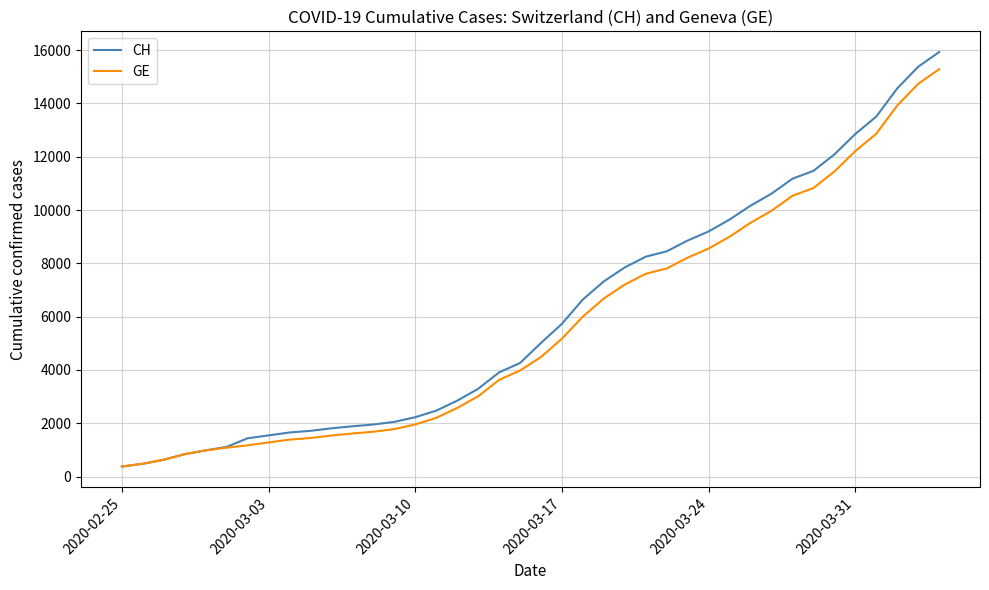

True or false: CH has more than 1 points higher than both neighbors.

False